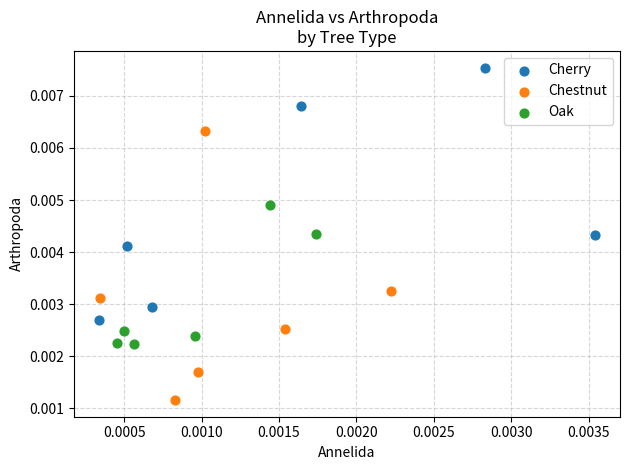

Which series contains the highest Y value?

Cherry